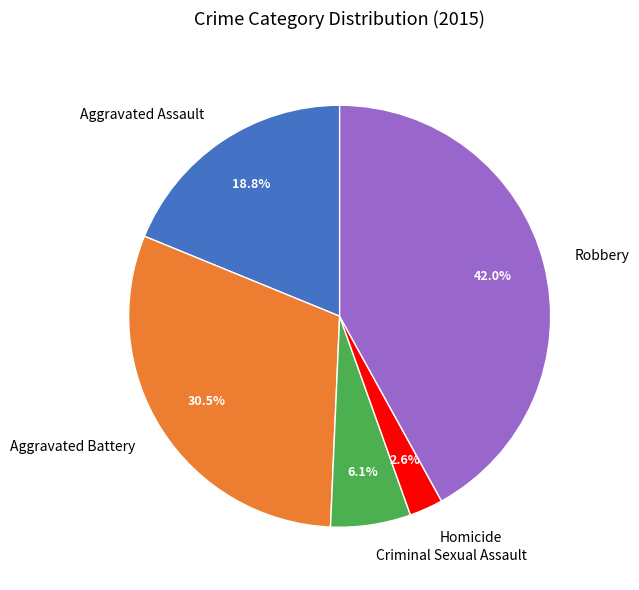

Between Aggravated Assault and Robbery, which is larger?

Robbery